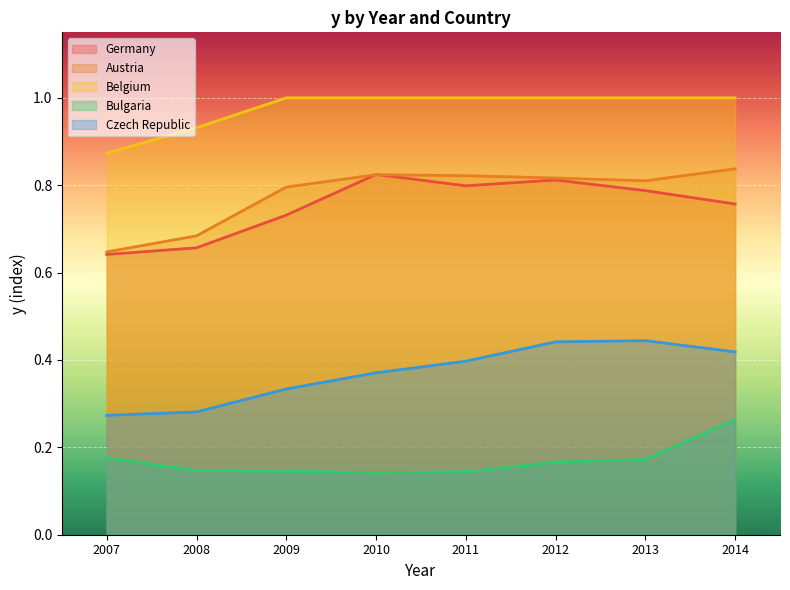

Reading left to right, what are all the values shown in this chart?

Germany: 2007=0.6	2008=0.7	2009=0.7	2010=0.8	2011=0.8	2012=0.8	2013=0.8	2014=0.8
Austria: 2007=0.6	2008=0.7	2009=0.8	2010=0.8	2011=0.8	2012=0.8	2013=0.8	2014=0.8
Belgium: 2007=0.9	2008=0.9	2009=1.0	2010=1.0	2011=1.0	2012=1.0	2013=1.0	2014=1.0
Bulgaria: 2007=0.2	2008=0.1	2009=0.1	2010=0.1	2011=0.1	2012=0.2	2013=0.2	2014=0.3
Czech Republic: 2007=0.3	2008=0.3	2009=0.3	2010=0.4	2011=0.4	2012=0.4	2013=0.4	2014=0.4